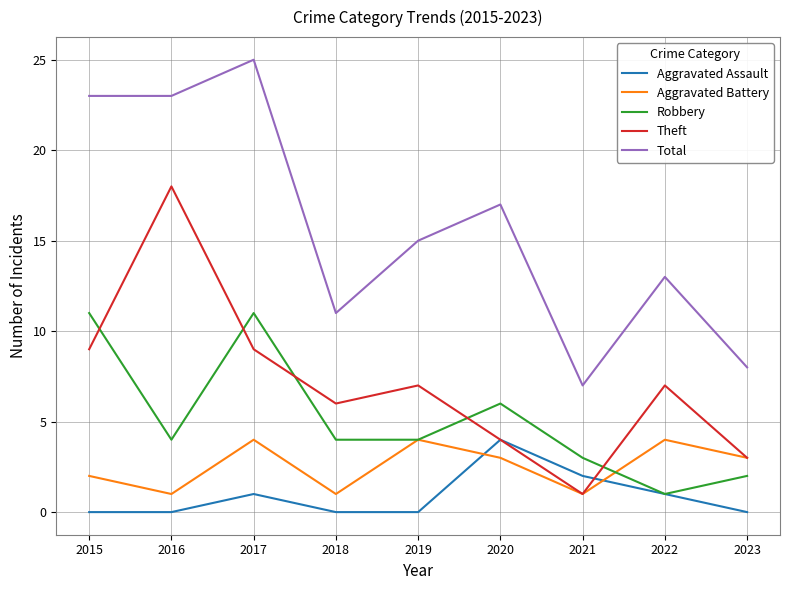

What is the difference between the maximum and minimum values in the Aggravated Battery series?

3